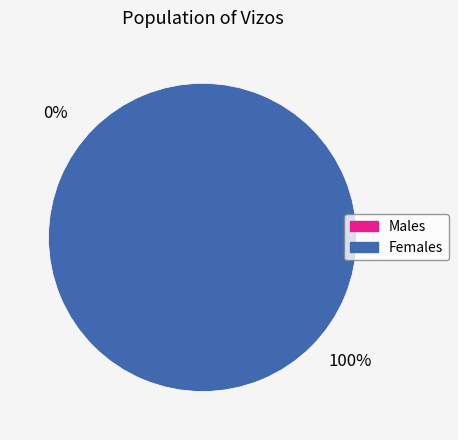

To the nearest percent, what is the average slice percentage?

50%